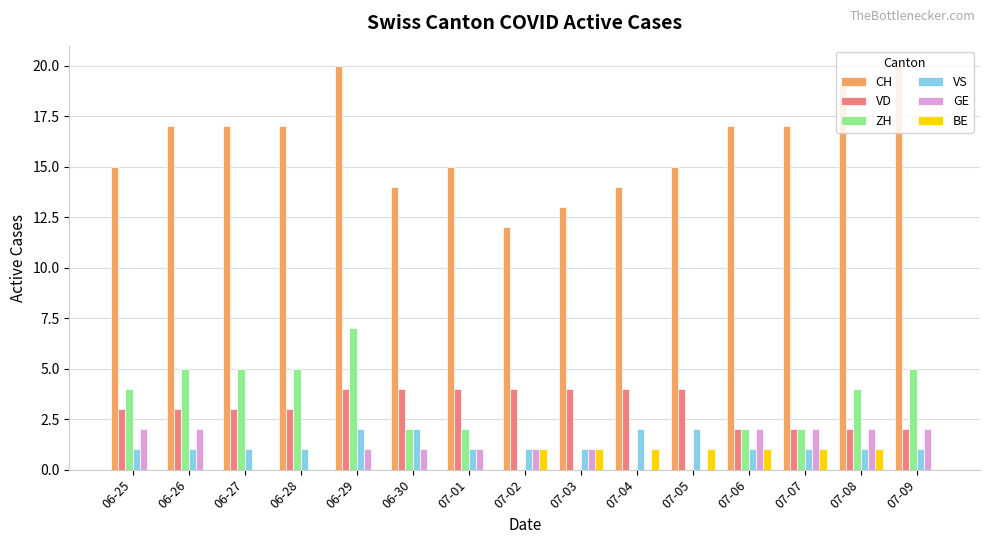

What is the greatest value displayed?

20